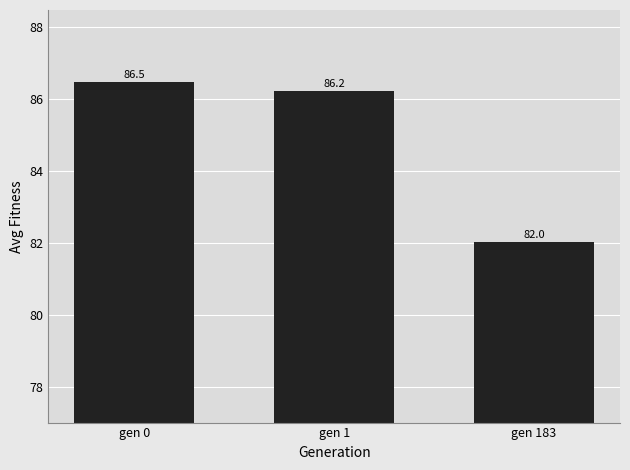

The value at gen 183 is 82.0. True or false?

True